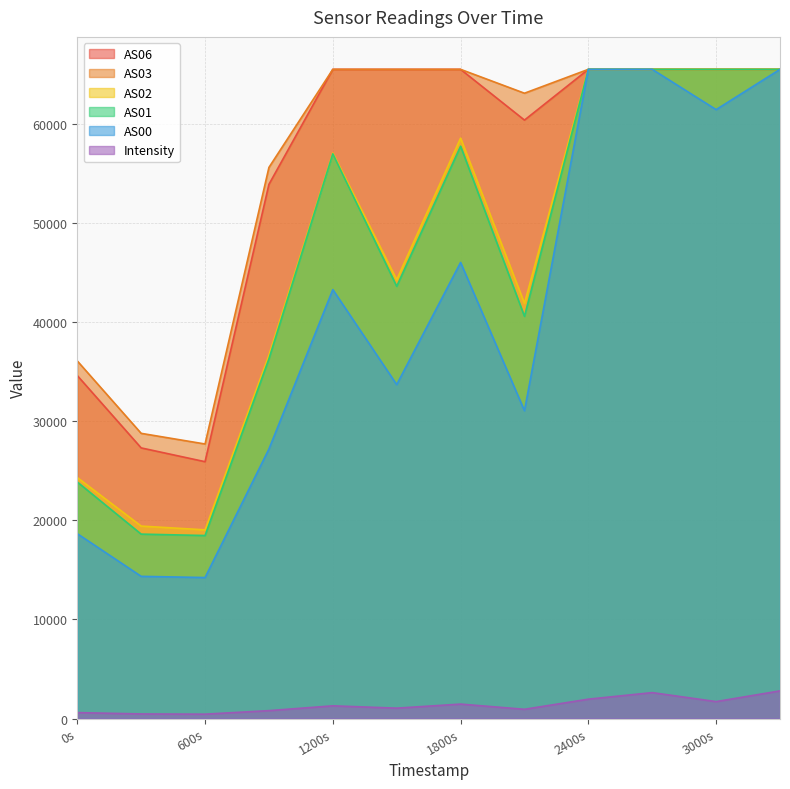

Reading left to right, extract all data points from this chart.

Intensity: 597.7	463.2	440.4	796.8	1281.4	1047.6	1456.6	932.1	1955.1	2615.3	1708.5	2790.7
AS00: 18661.0	14353.0	14232.0	27208.0	43299.0	33711.0	46042.0	31073.0	65535.0	65535.0	61470.0	65535.0
AS01: 23880.0	18616.0	18474.0	36311.0	57008.0	43630.0	57778.0	40600.0	65535.0	65535.0	65535.0	65535.0
AS02: 24328.0	19427.0	19047.0	36681.0	57086.0	44298.0	58592.0	41909.0	65535.0	65535.0	65535.0	65535.0
AS03: 36100.0	28789.0	27714.0	55633.0	65535.0	65535.0	65535.0	63125.0	65535.0	65535.0	65535.0	65535.0
AS06: 34622.0	27319.0	25927.0	53925.0	65535.0	65535.0	65535.0	60412.0	65535.0	65535.0	65535.0	65535.0